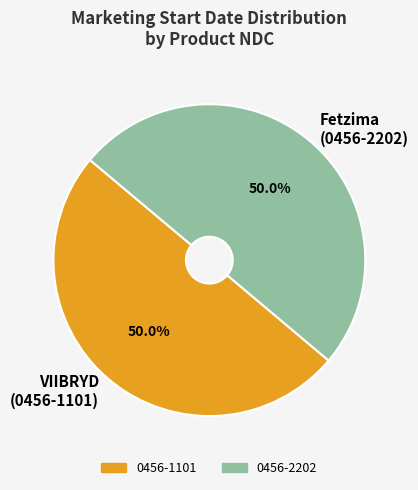

What portion of the pie excludes Fetzima (0456-2202)?

50.0%